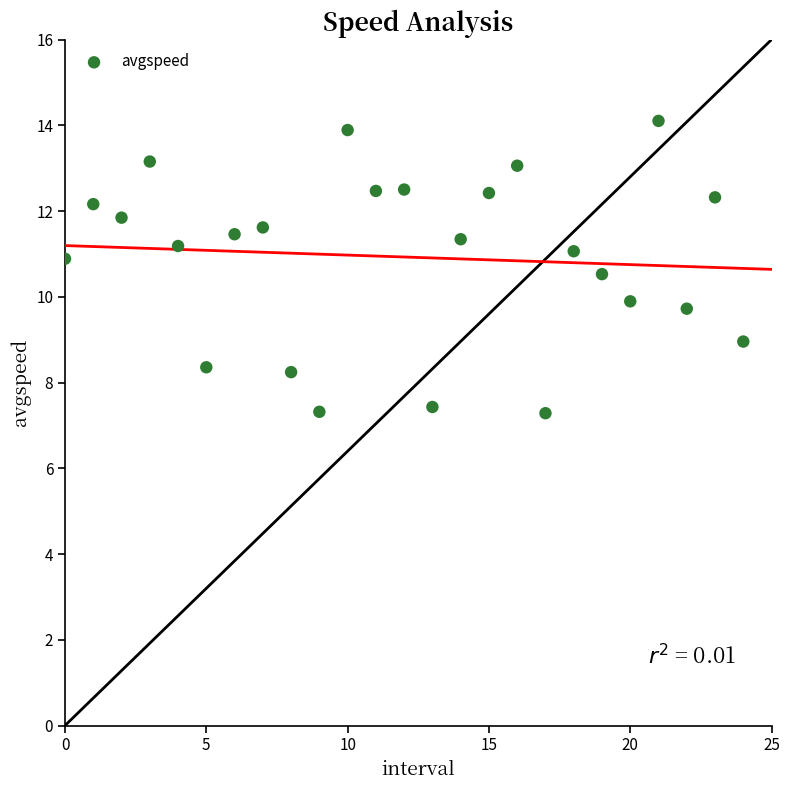

What is the range of Y values (max minus min)?

6.8